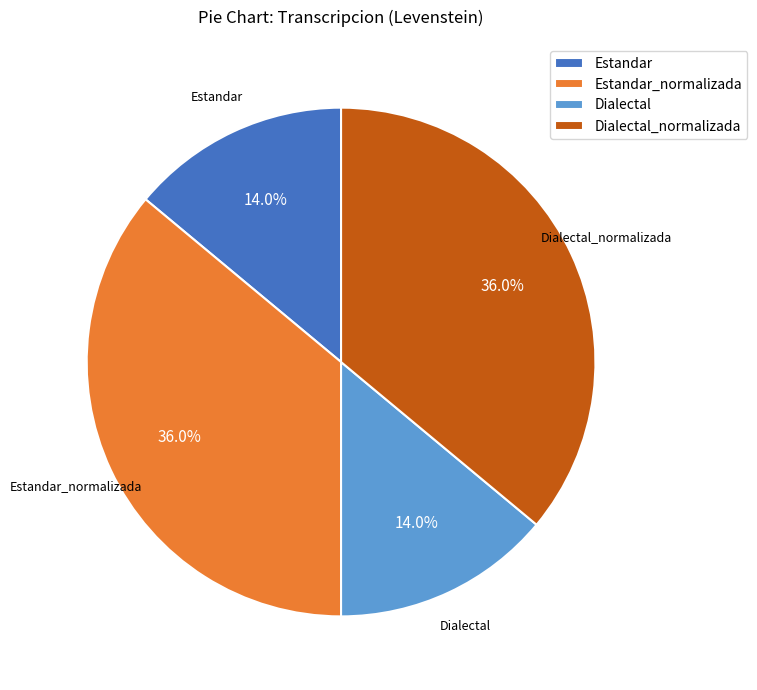

Is there a majority slice in this chart?

No